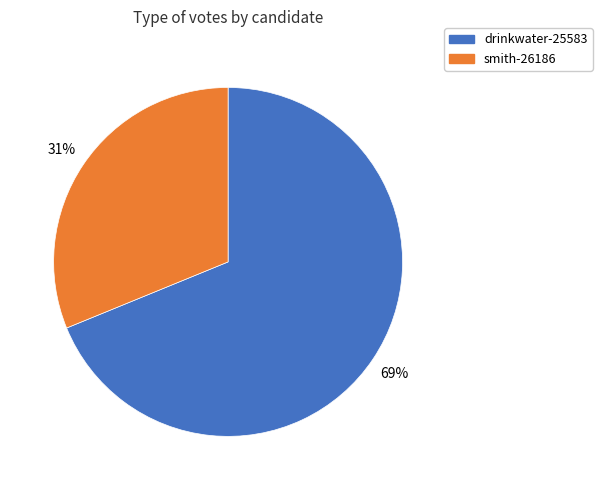

Between drinkwater-25583 and smith-26186, which is larger?

drinkwater-25583